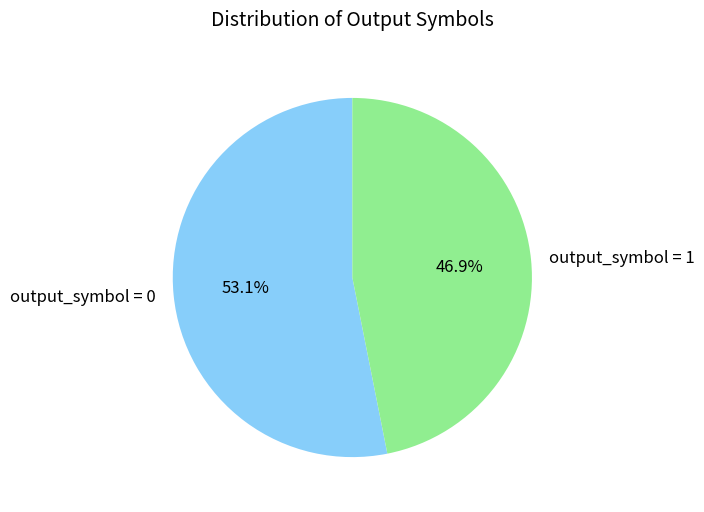

What is the ratio of the value at output_symbol = 1 to the value at output_symbol = 0?

0.9